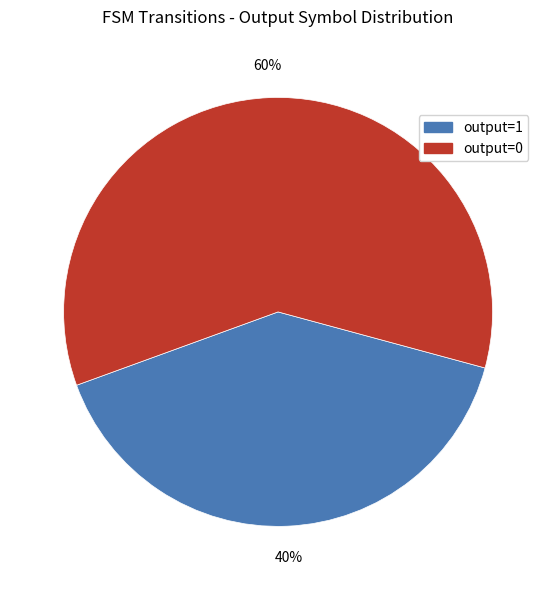

Count the number of slices in the pie.

2